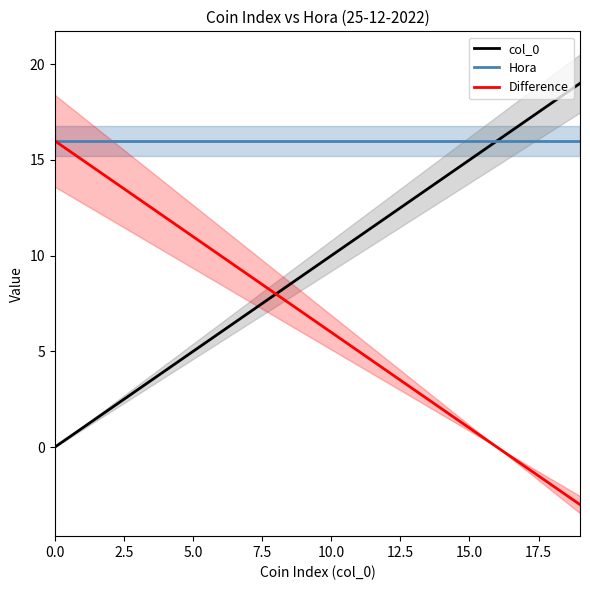

What is the sum of all Hora values?

320